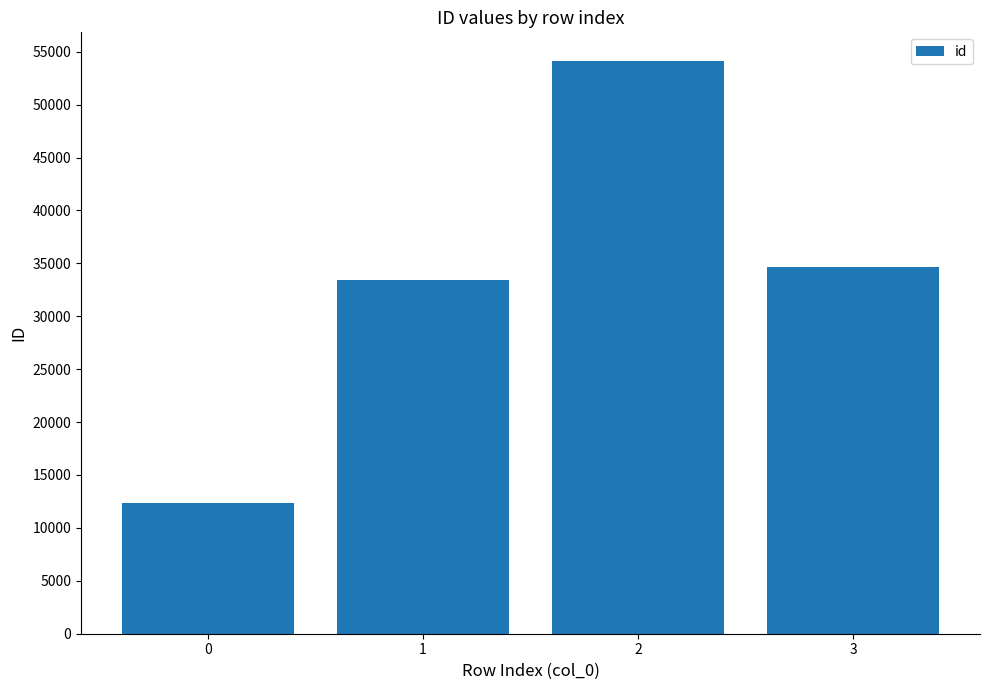

Where does the data first go above 34654?

2